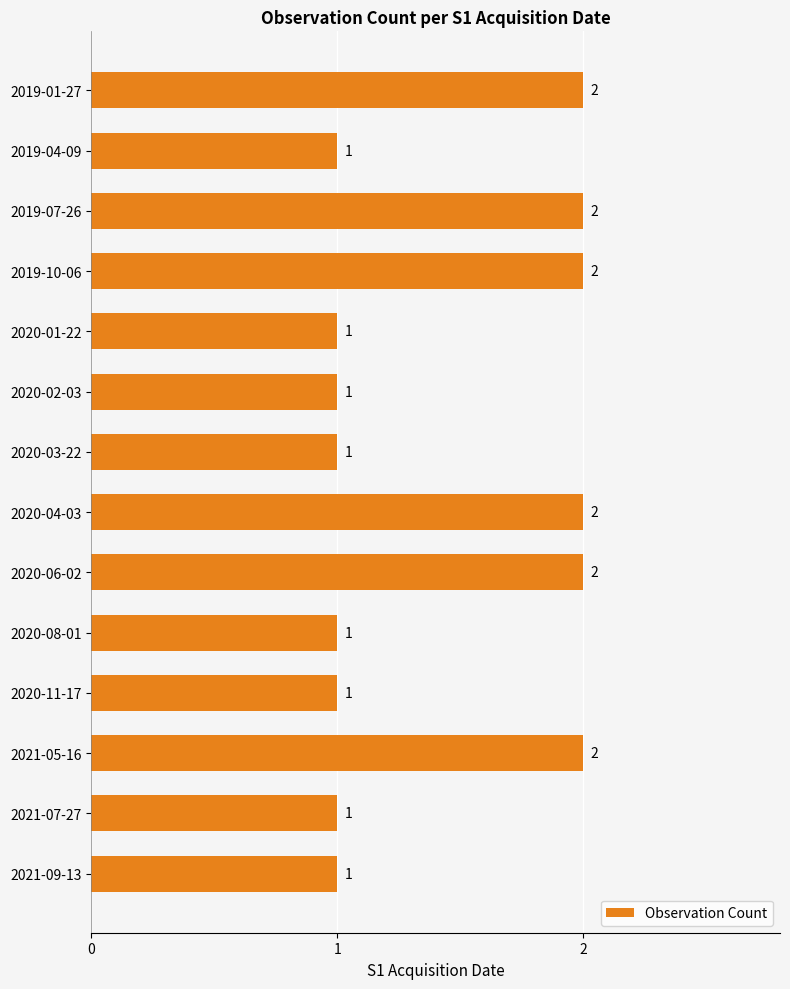

Reading bottom to top, transcribe all the data shown in this chart.

1	1	2	1	1	2	2	1	1	1	2	2	1	2